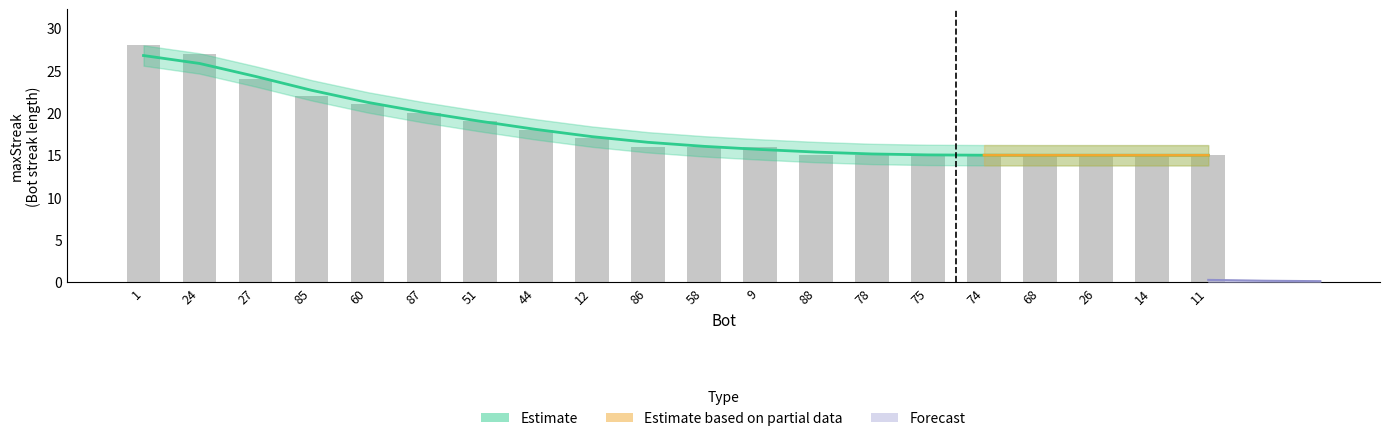

How many values exceed 16?

9